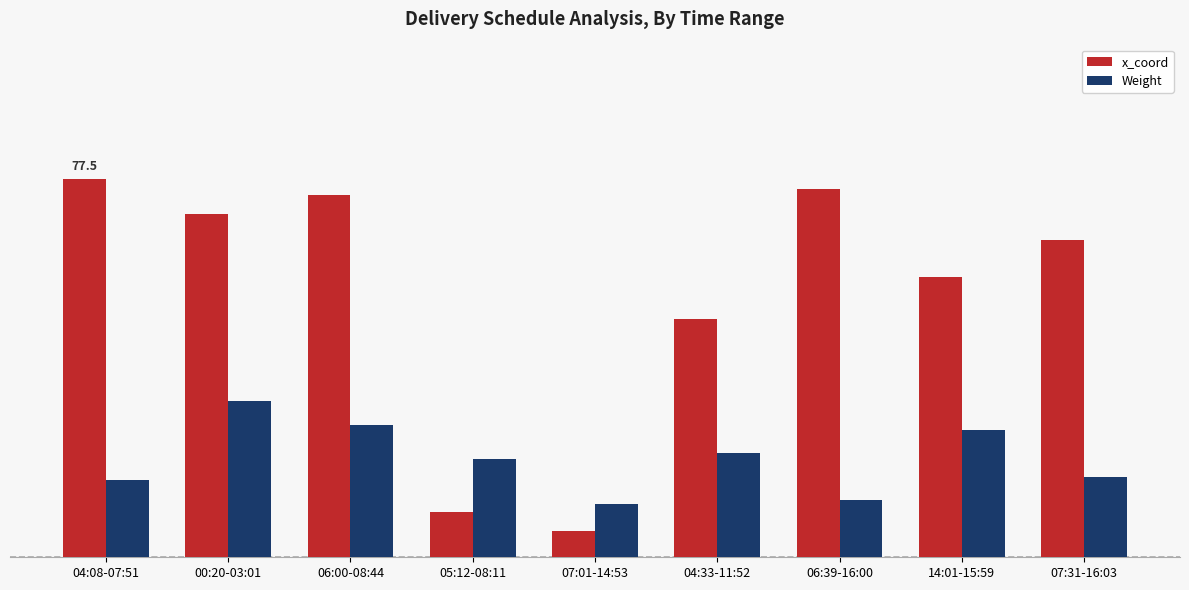

Which series has the largest total across all categories?

x_coord